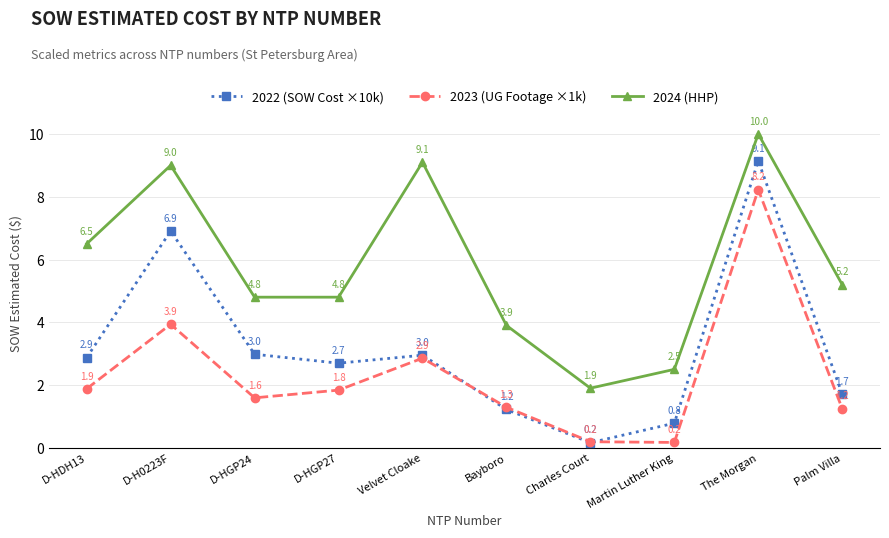

How many interior local valleys does the 2023 (UG Footage ×1k) series have?

2